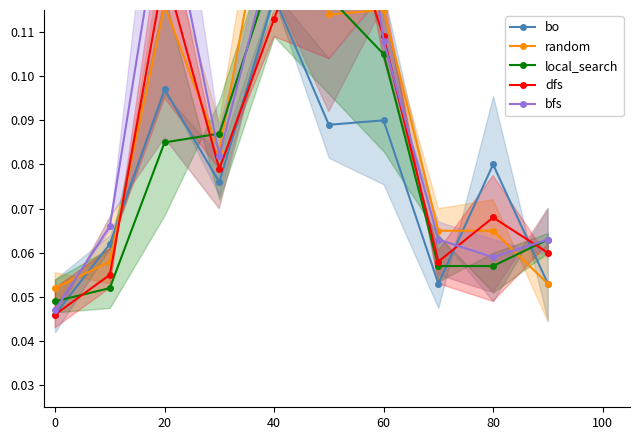

In bo, how many points are lower than both neighbors (excluding endpoints)?

3